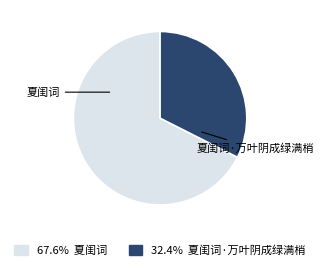

Combined, do 夏闺词·万叶阴成绿满梢 and 夏闺词 account for over 50%?

Yes